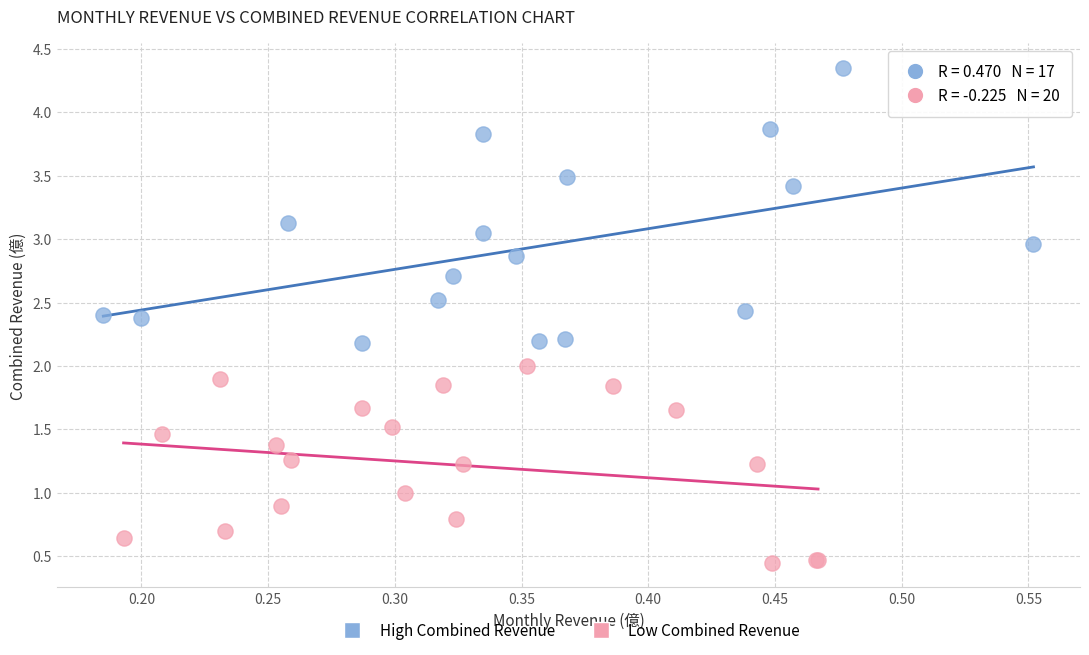

Which series contains the lowest Y value?

Low Combined Revenue